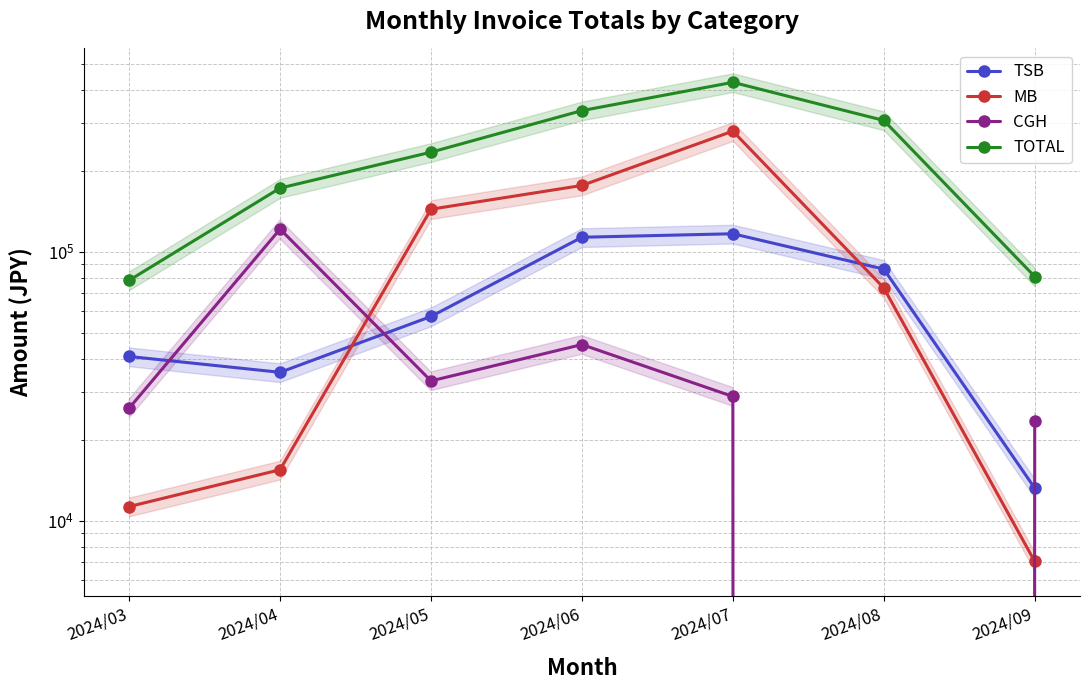

At 2024/05, list the series in order from smallest to largest.

CGH, TSB, MB, TOTAL